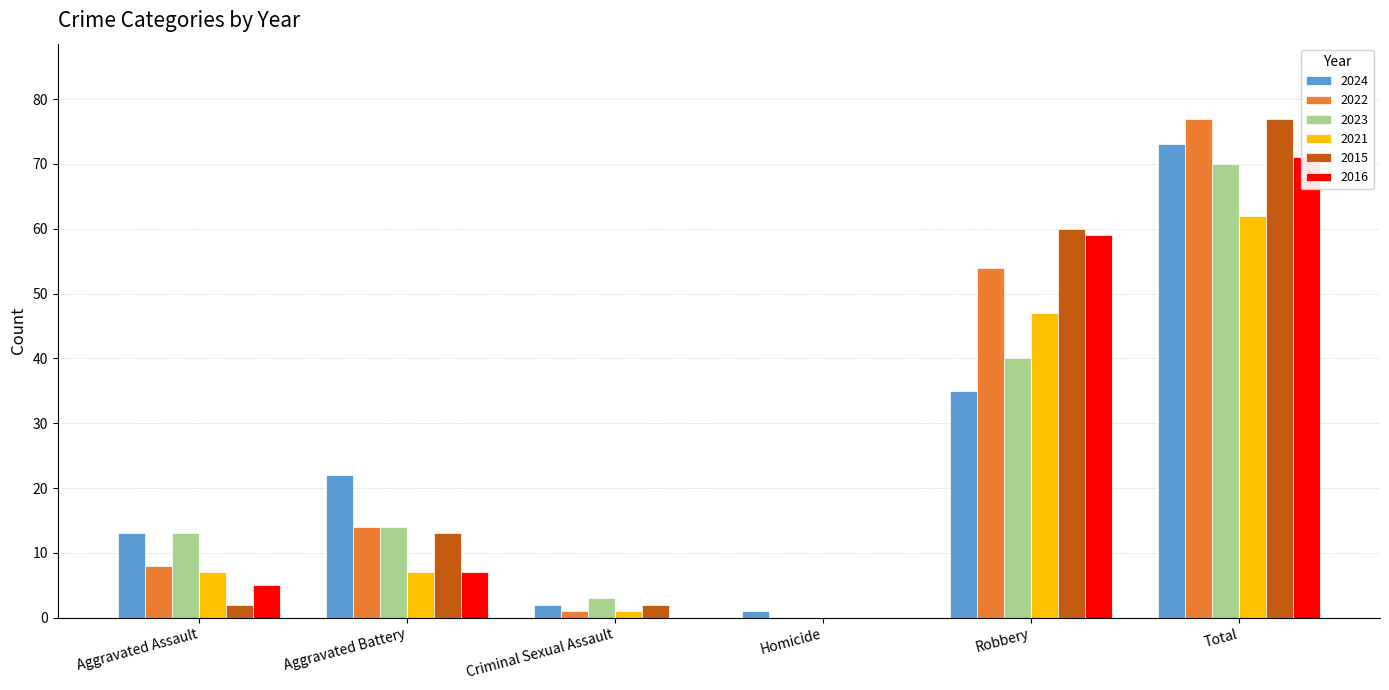

Is it true that 2015 equals 2 at Aggravated Assault?

True